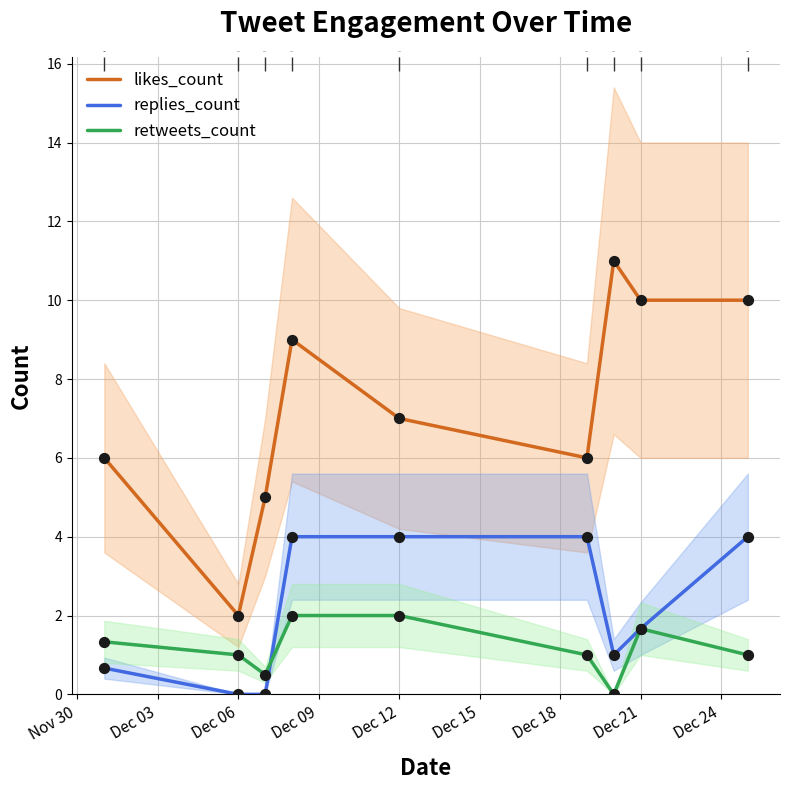

Which series reaches the maximum Y coordinate?

likes_count